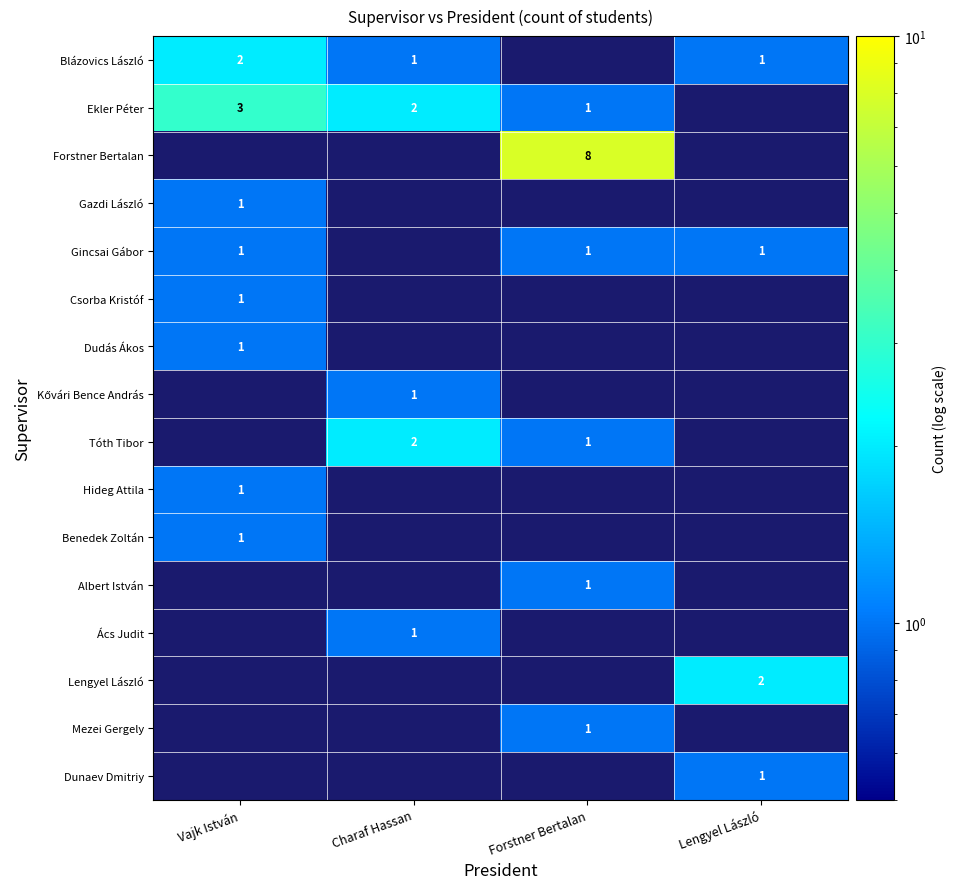

What is the minimum value shown in the chart?

1.0